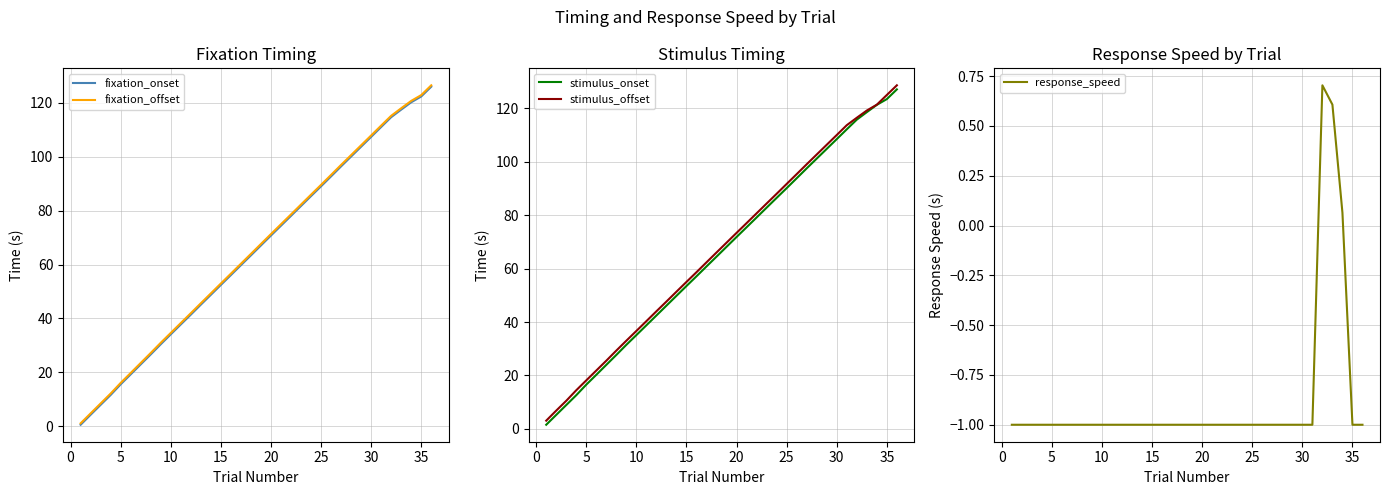

True or false: fixation_offset and stimulus_onset intersect in this chart.

False